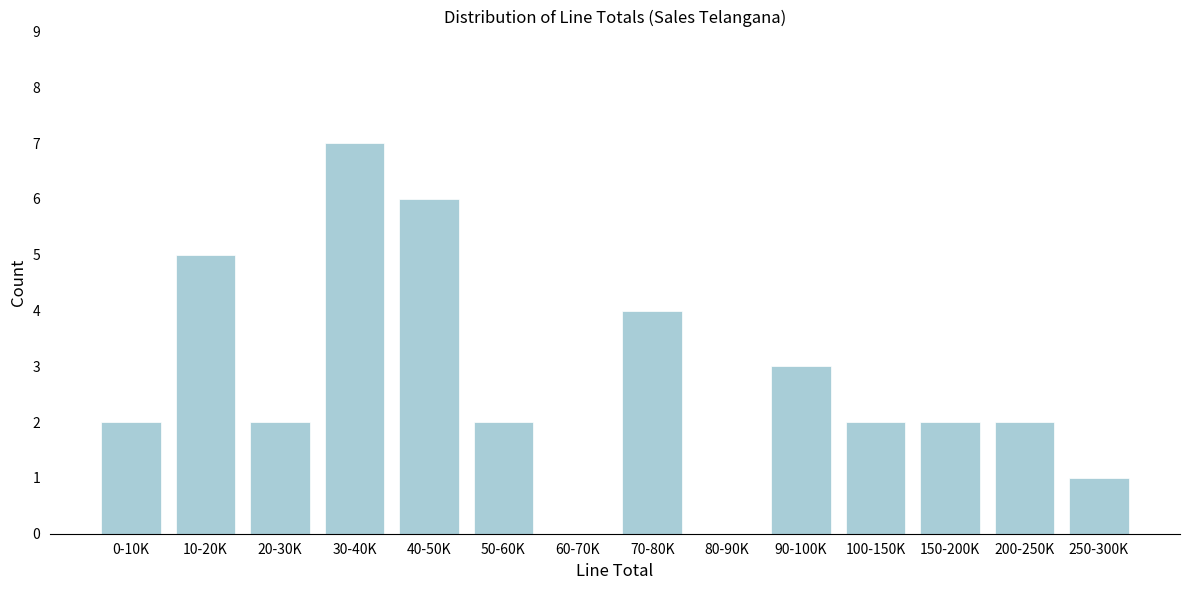

Reading right to left, transcribe all the data shown in this chart.

250-300K=1	200-250K=2	150-200K=2	100-150K=2	90-100K=3	80-90K=0	70-80K=4	60-70K=0	50-60K=2	40-50K=6	30-40K=7	20-30K=2	10-20K=5	0-10K=2